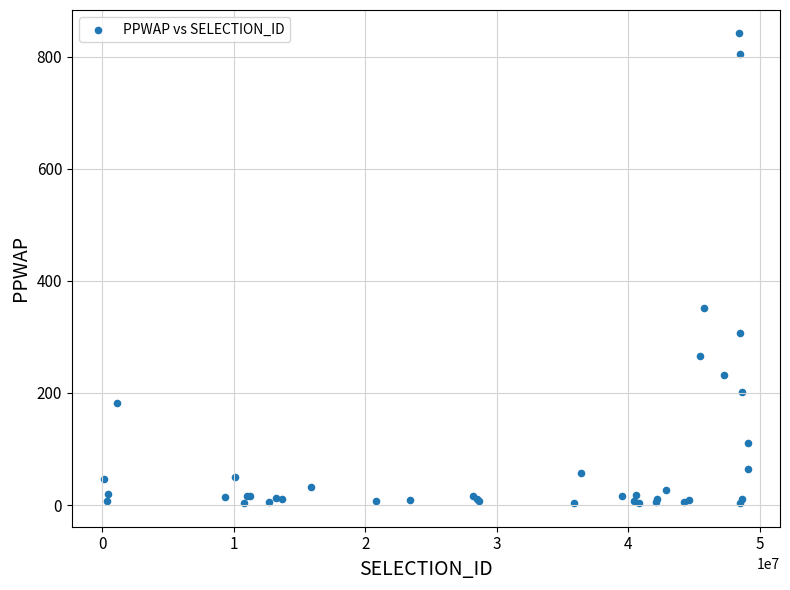

What Y value in the scatter plot is closest to 422?

351.5